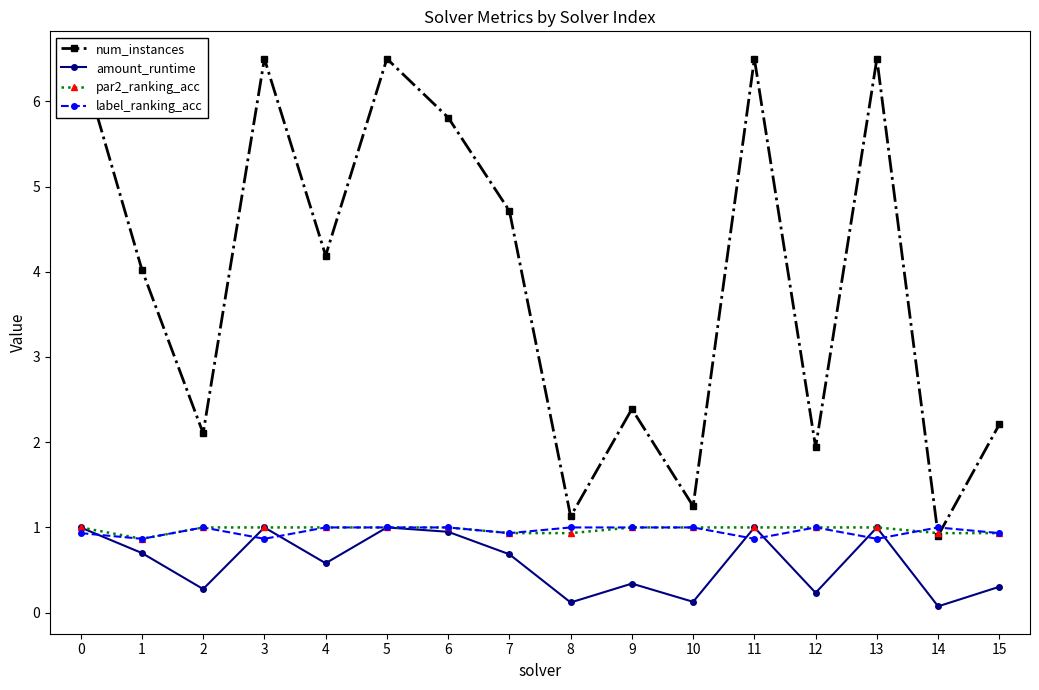

Which label corresponds to the smallest value in the chart?

14